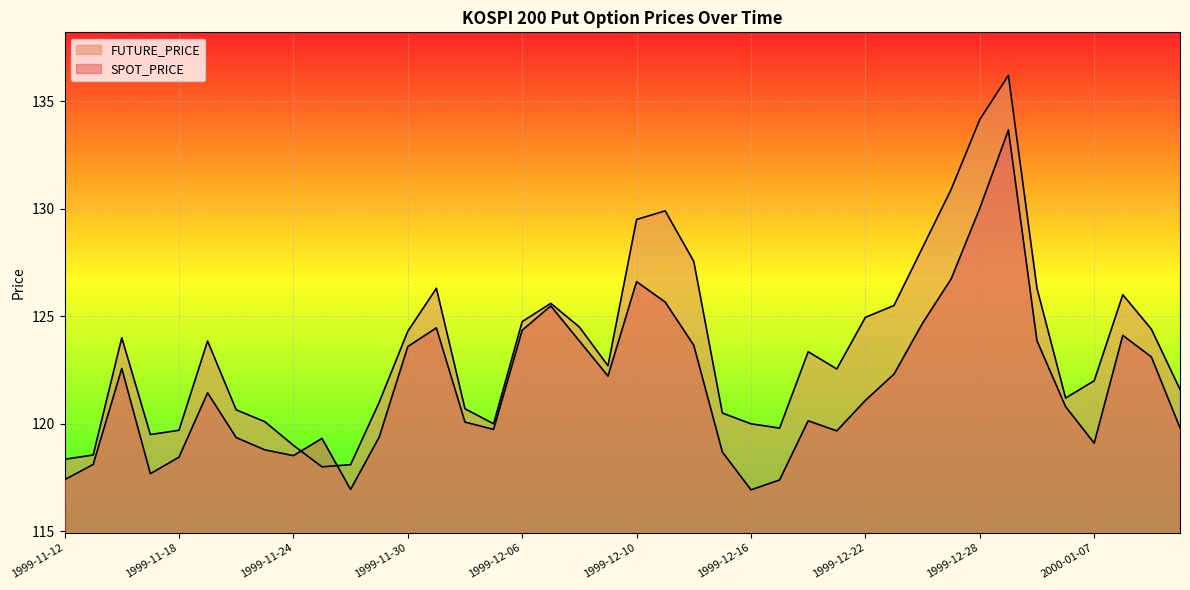

At which label does FUTURE_PRICE first exceed 123?

1999-11-16